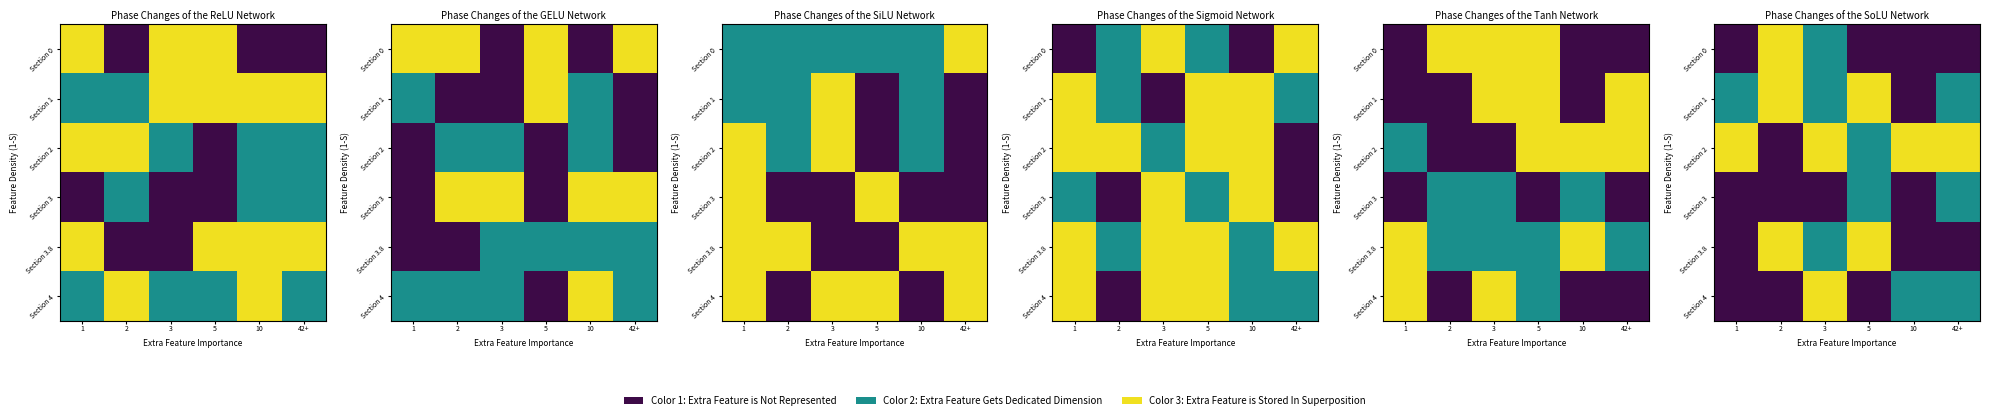

Rank the series at 3 from highest to lowest value.

Section 2, Section 4, Section 0, Section 1, Section 3.8, Section 3